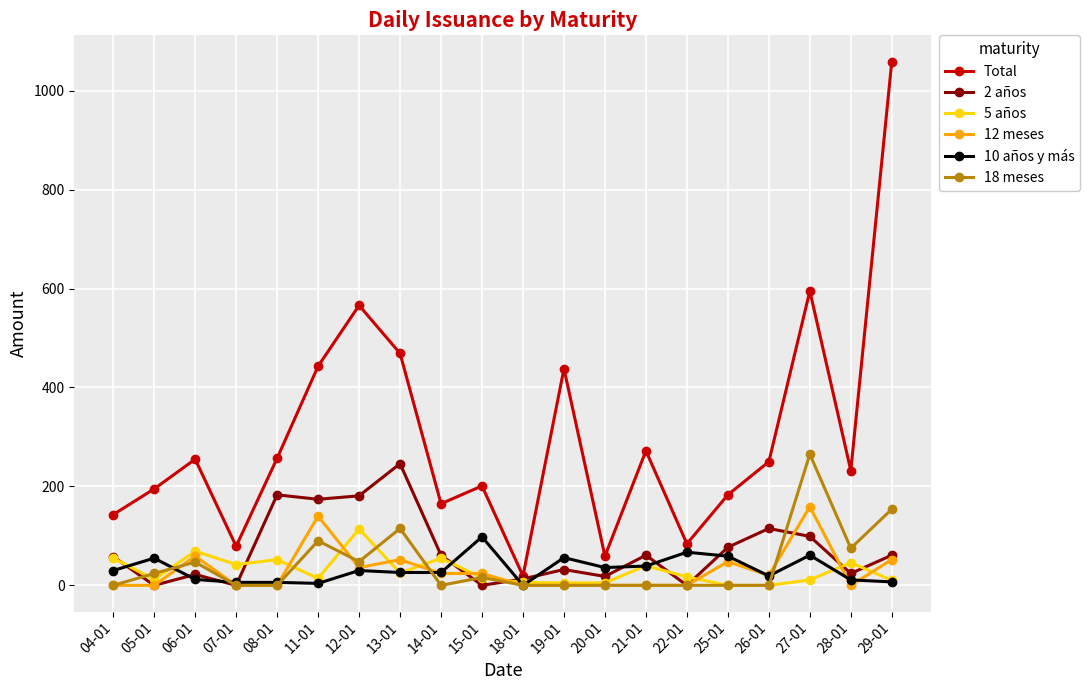

In 5 años, how many points are higher than both neighbors (excluding endpoints)?

6